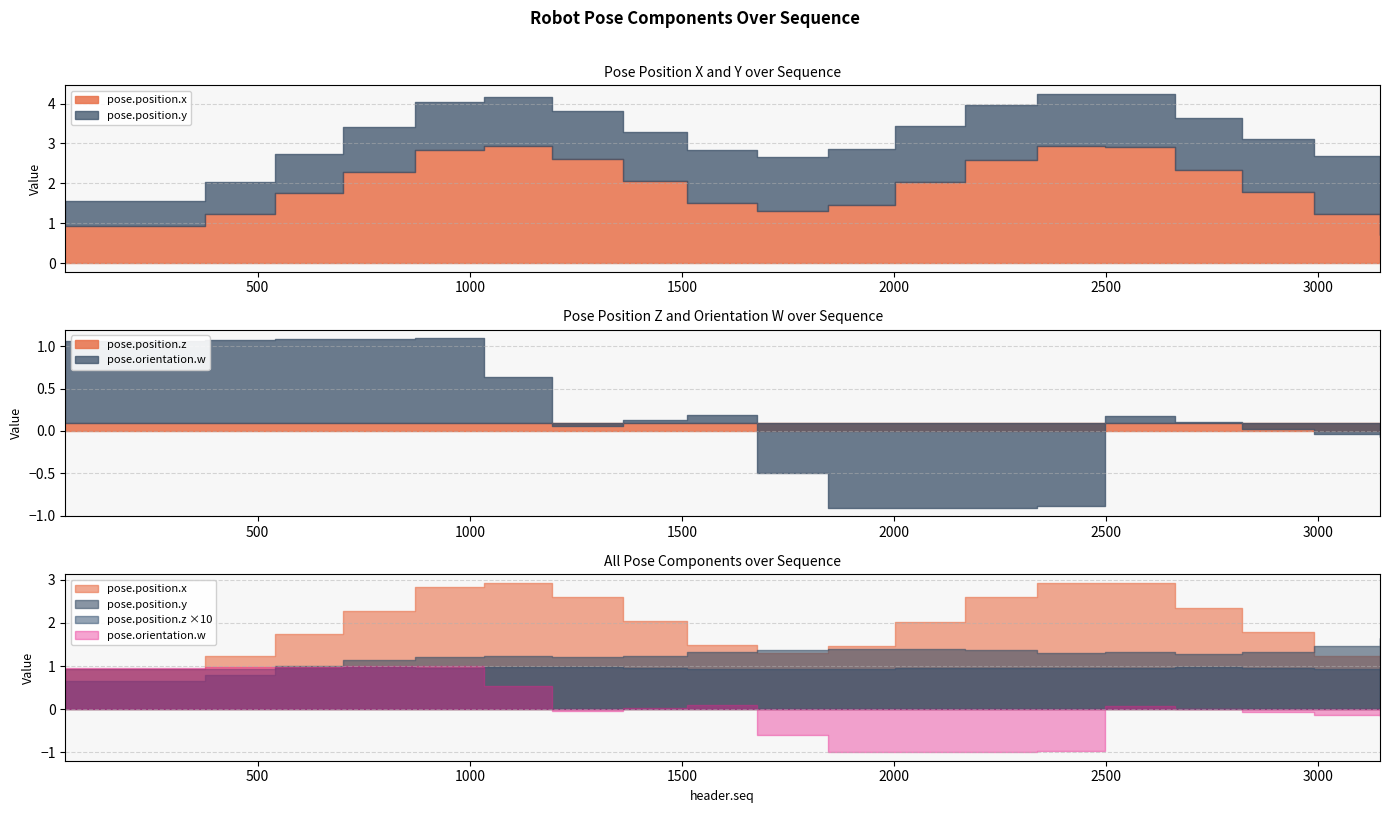

How many times do pose.position.y and pose.position.x cross each other?

3